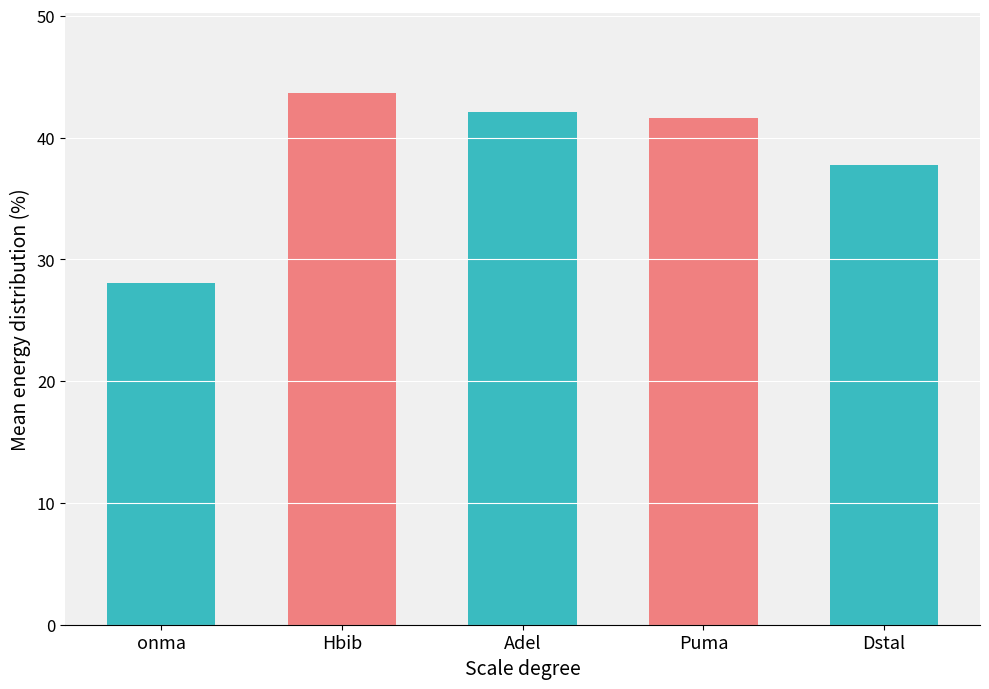

Does the chart contain stacked bars?

No